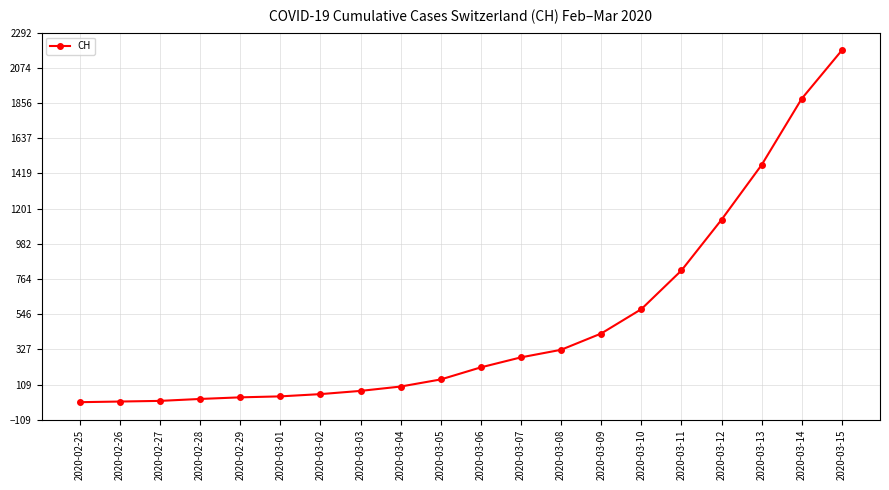

At which label is the value closest to 1091?

2020-03-12